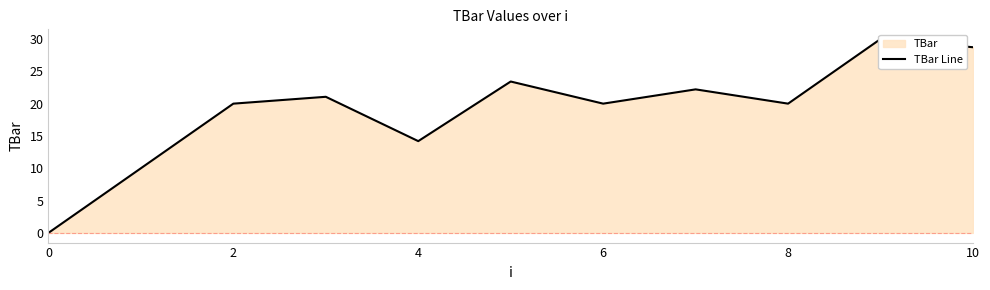

How many lines are shown in the chart?

1